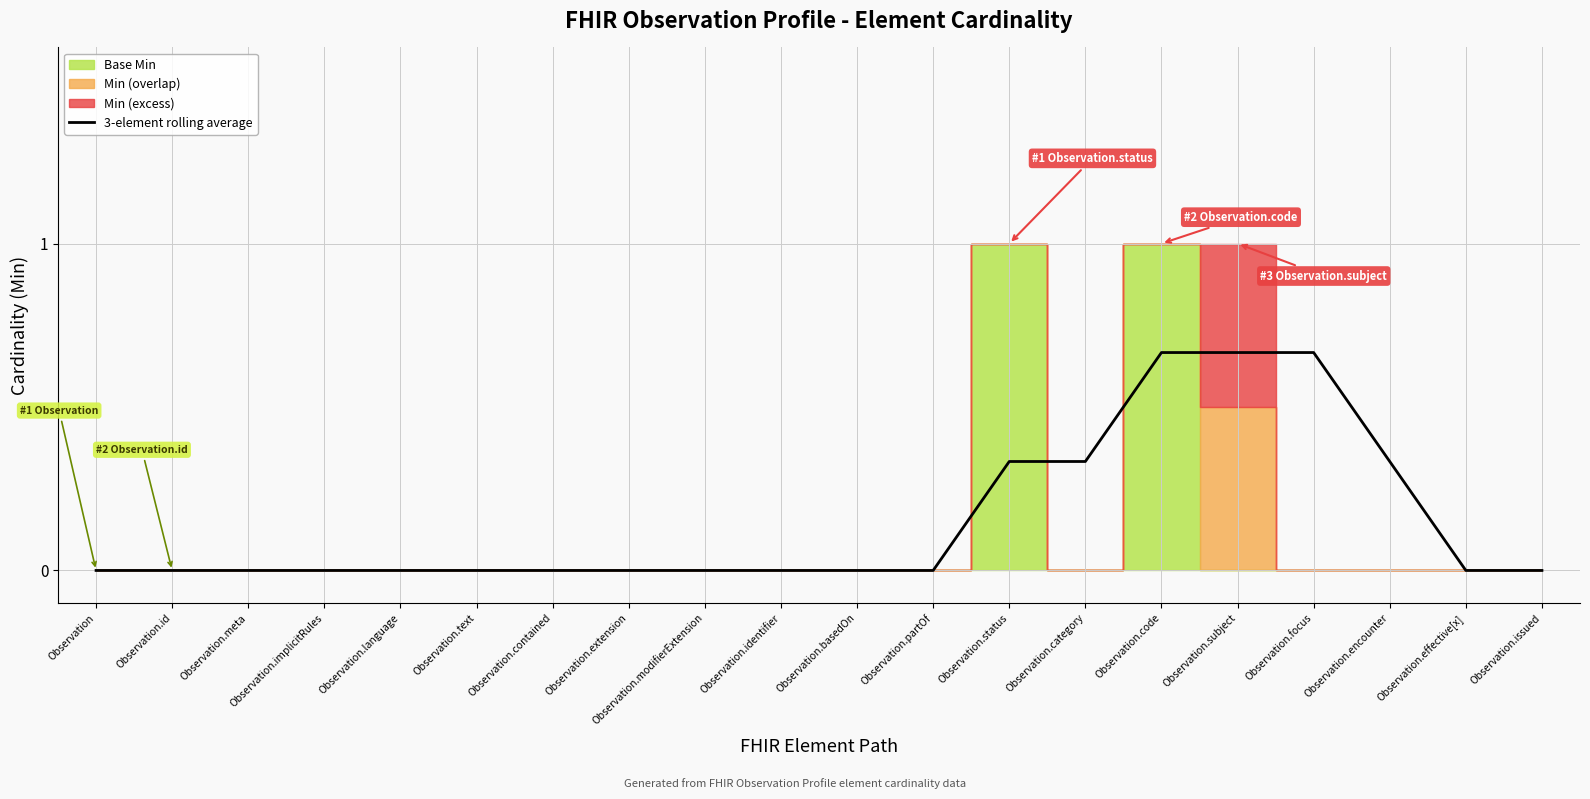

Reading right to left, list all the values displayed in this chart.

Observation.issued=0.0	Observation.effective[x]=0.0	Observation.encounter=0.3	Observation.focus=0.7	Observation.subject=0.7	Observation.code=0.7	Observation.category=0.3	Observation.status=0.3	Observation.partOf=0.0	Observation.basedOn=0.0	Observation.identifier=0.0	Observation.modifierExtension=0.0	Observation.extension=0.0	Observation.contained=0.0	Observation.text=0.0	Observation.language=0.0	Observation.implicitRules=0.0	Observation.meta=0.0	Observation.id=0.0	Observation=0.0